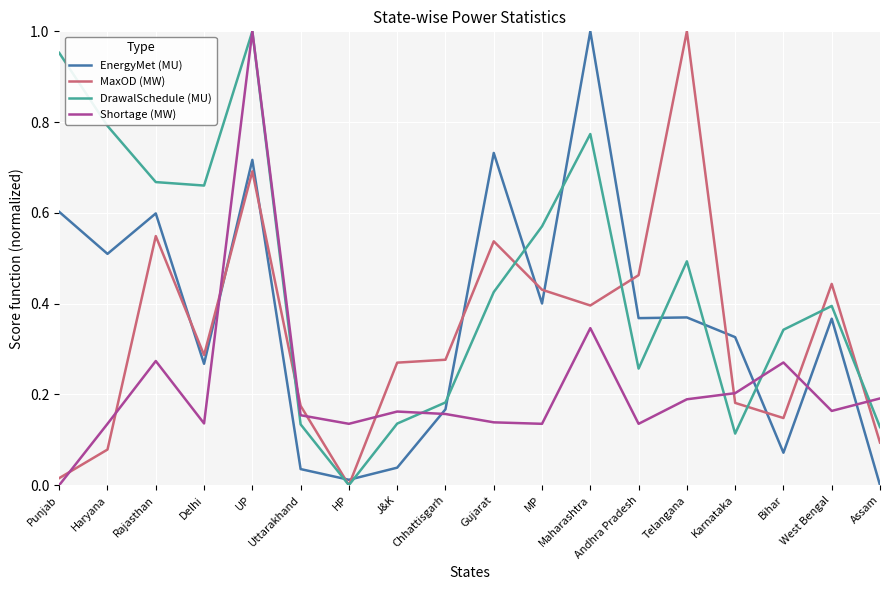

Rank the series at Telangana from highest to lowest value.

MaxOD (MW), DrawalSchedule (MU), EnergyMet (MU), Shortage (MW)